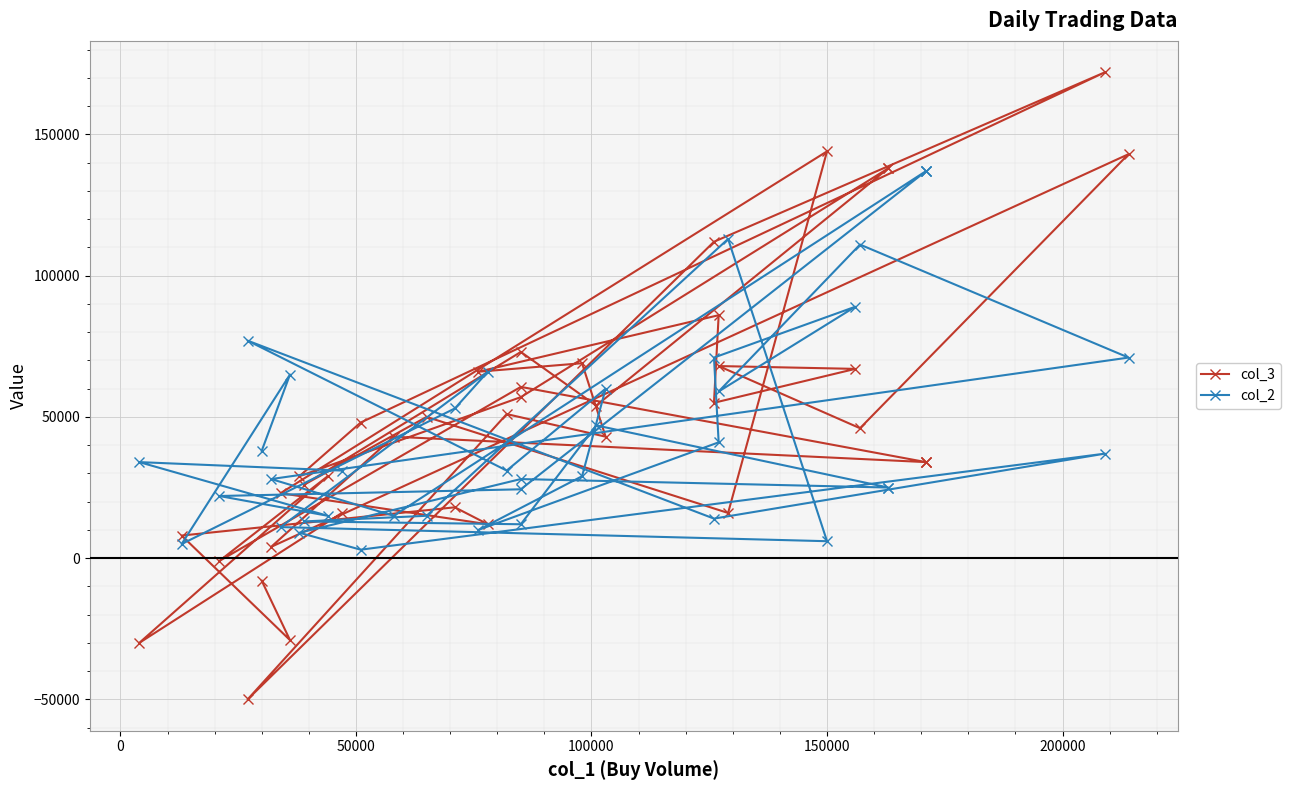

Count the number of categories in the chart.

40